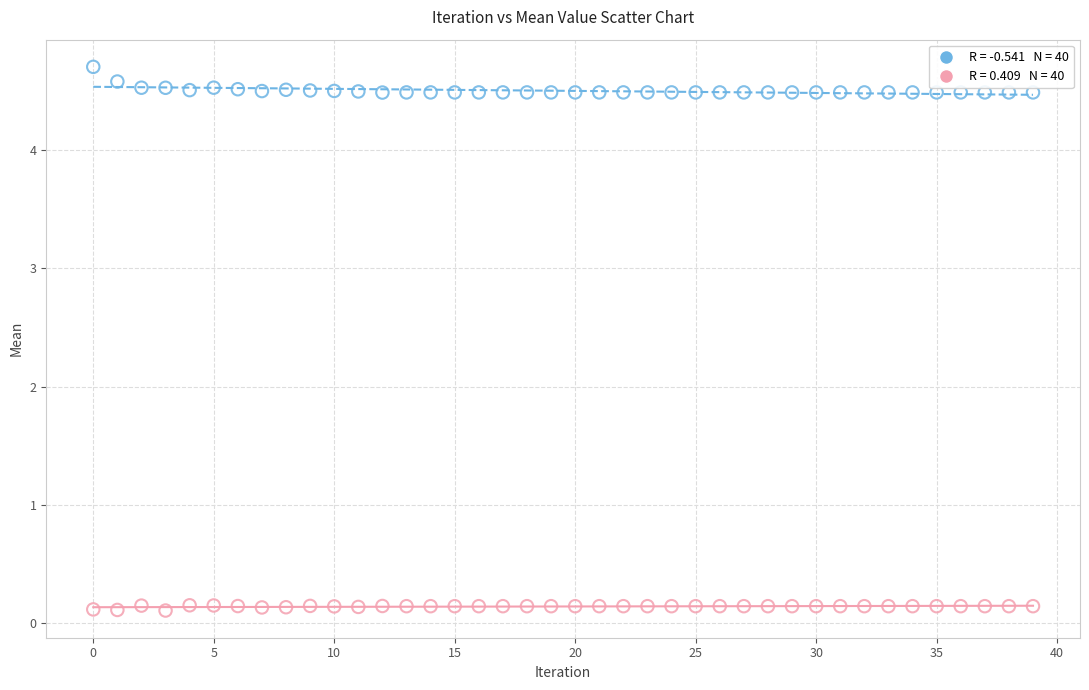

Across all data points, what is the range of Y values (max minus min)?

4.6